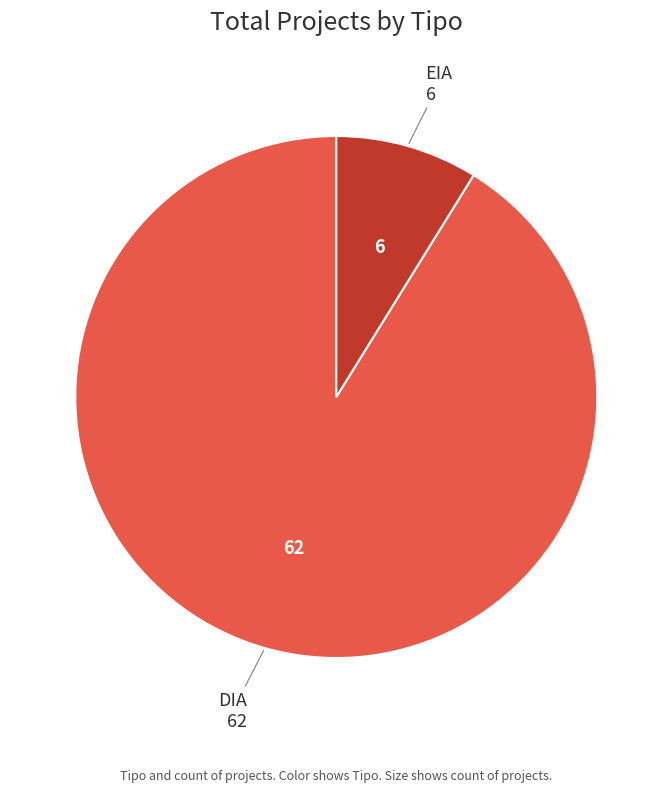

Approximately how many times larger is the value at DIA compared to EIA?

10.3